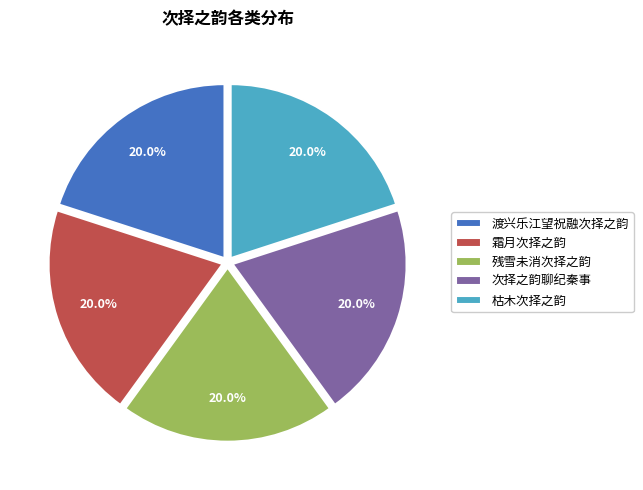

What is the ratio of the value at 次择之韵聊纪秦事 to the value at 残雪未消次择之韵?

1.0